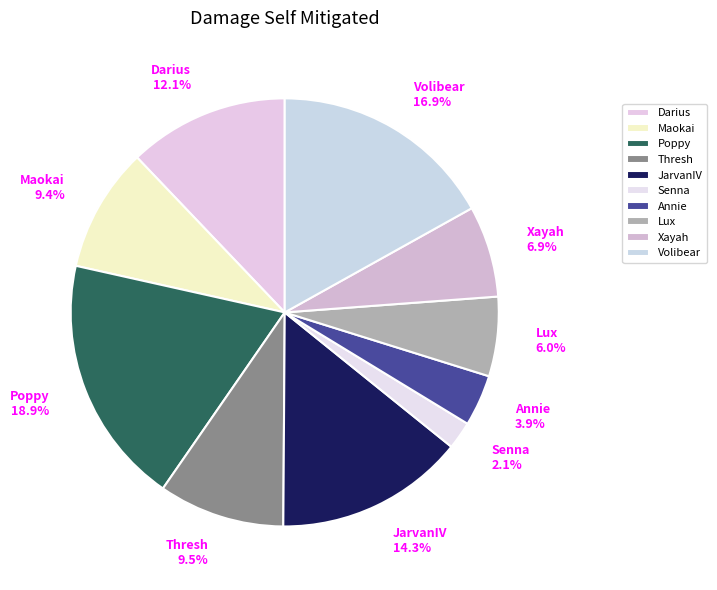

True or false: Poppy accounts for 19% of the total.

True